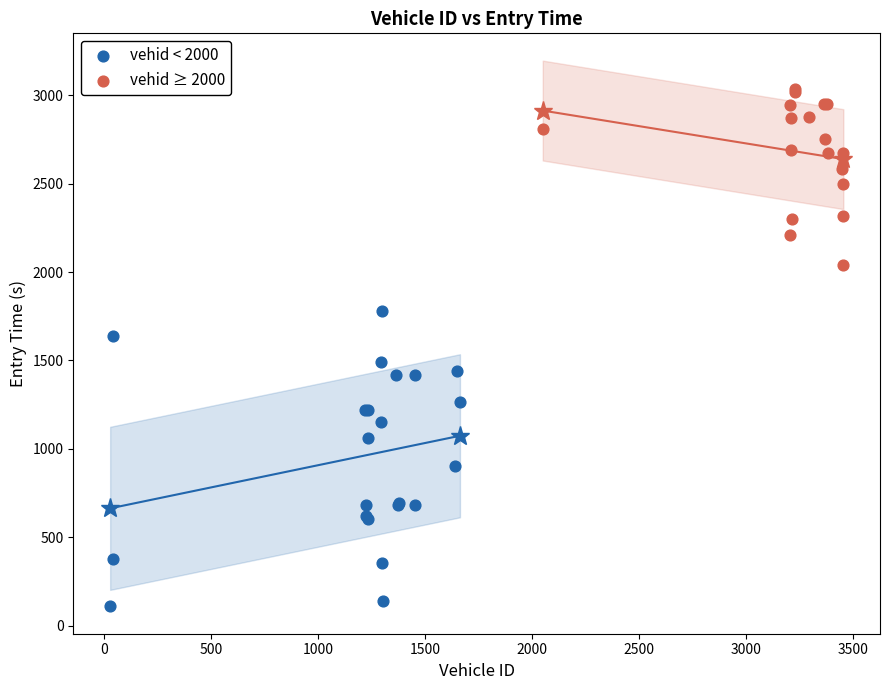

Which series reaches the minimum Y coordinate?

vehid < 2000